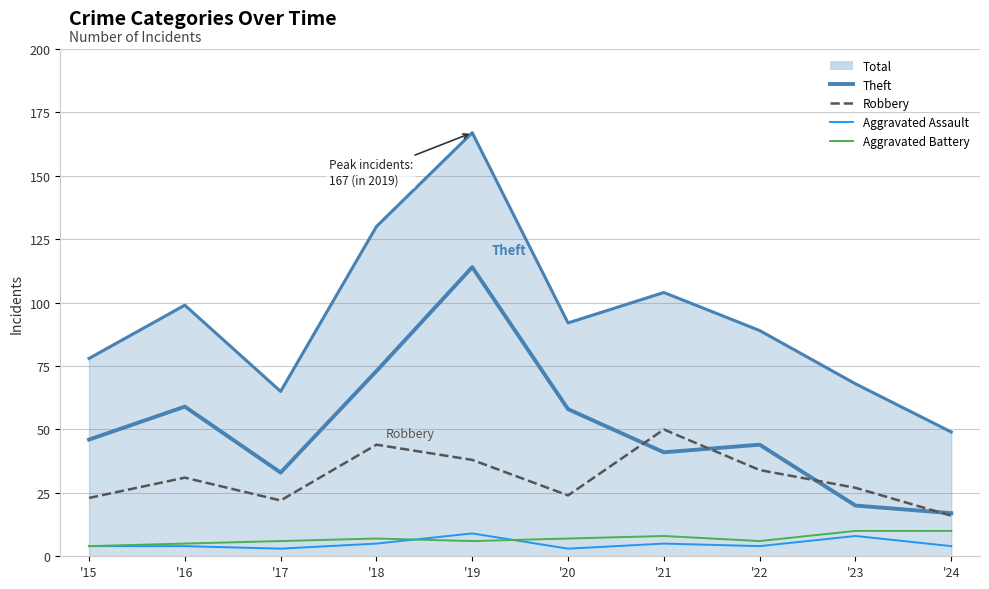

Where is the first local minimum for Theft?

'17